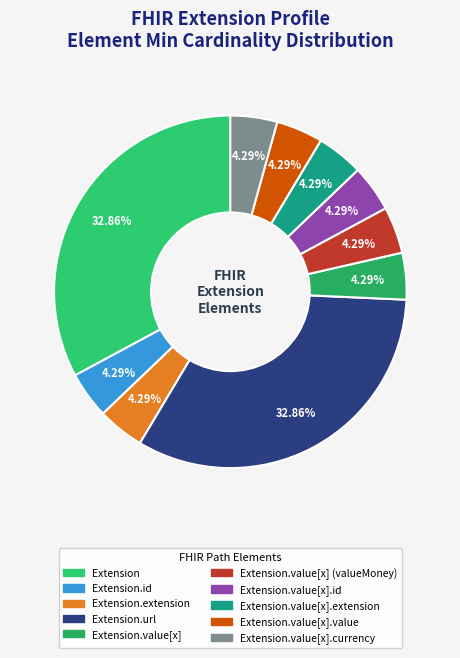

Does any single category account for the majority?

No